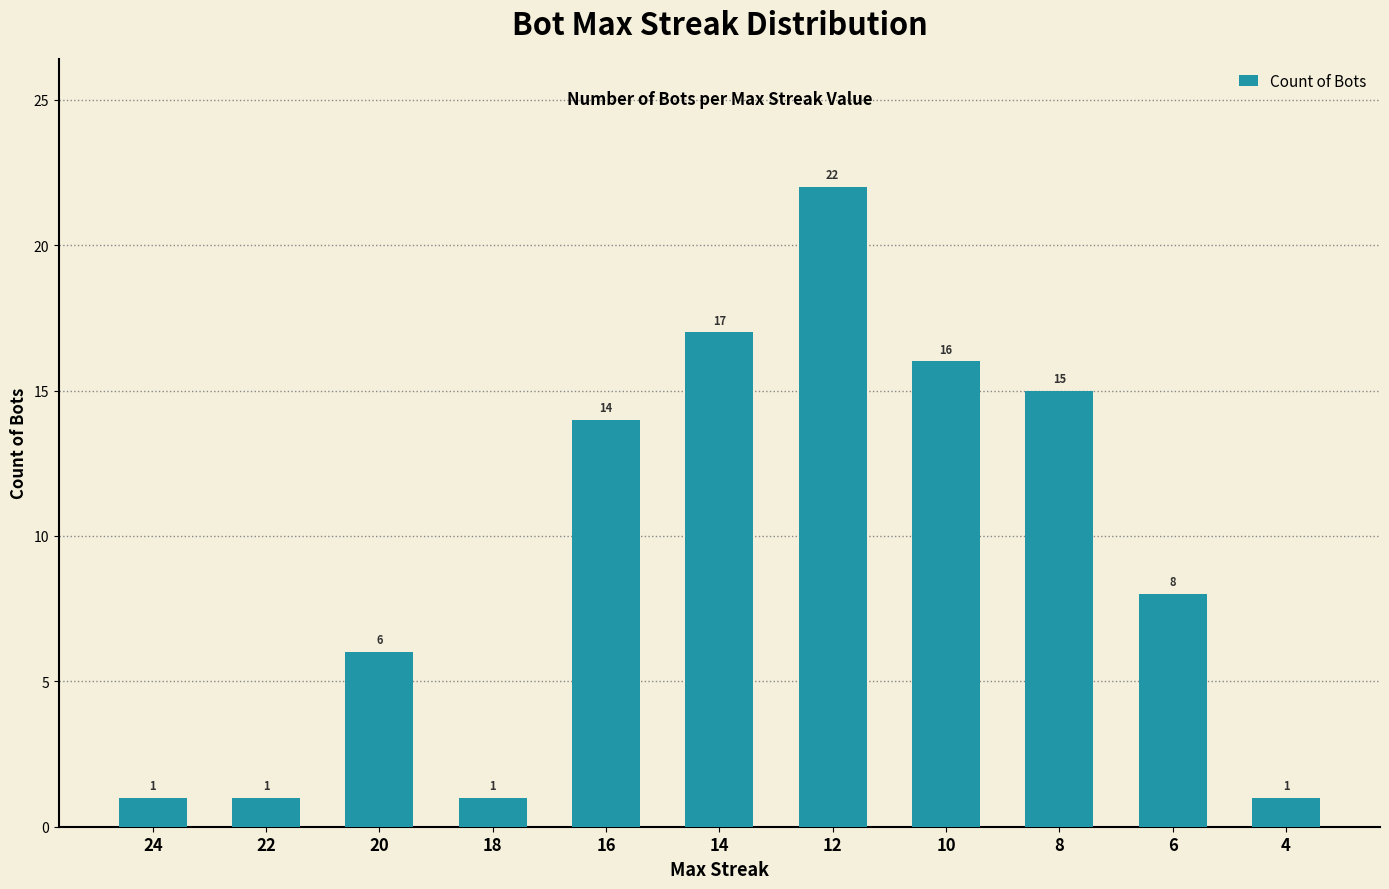

How many bars are there in total?

11